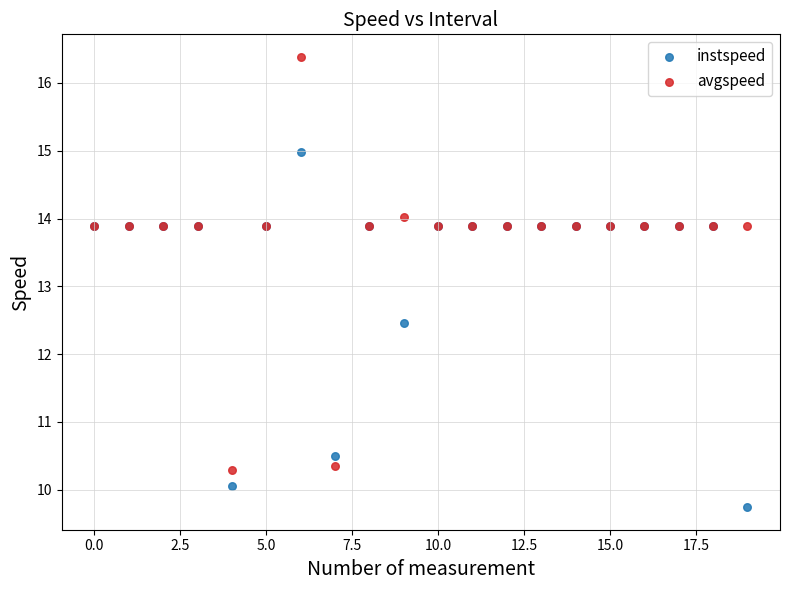

Which series has the widest spread of Y values?

avgspeed